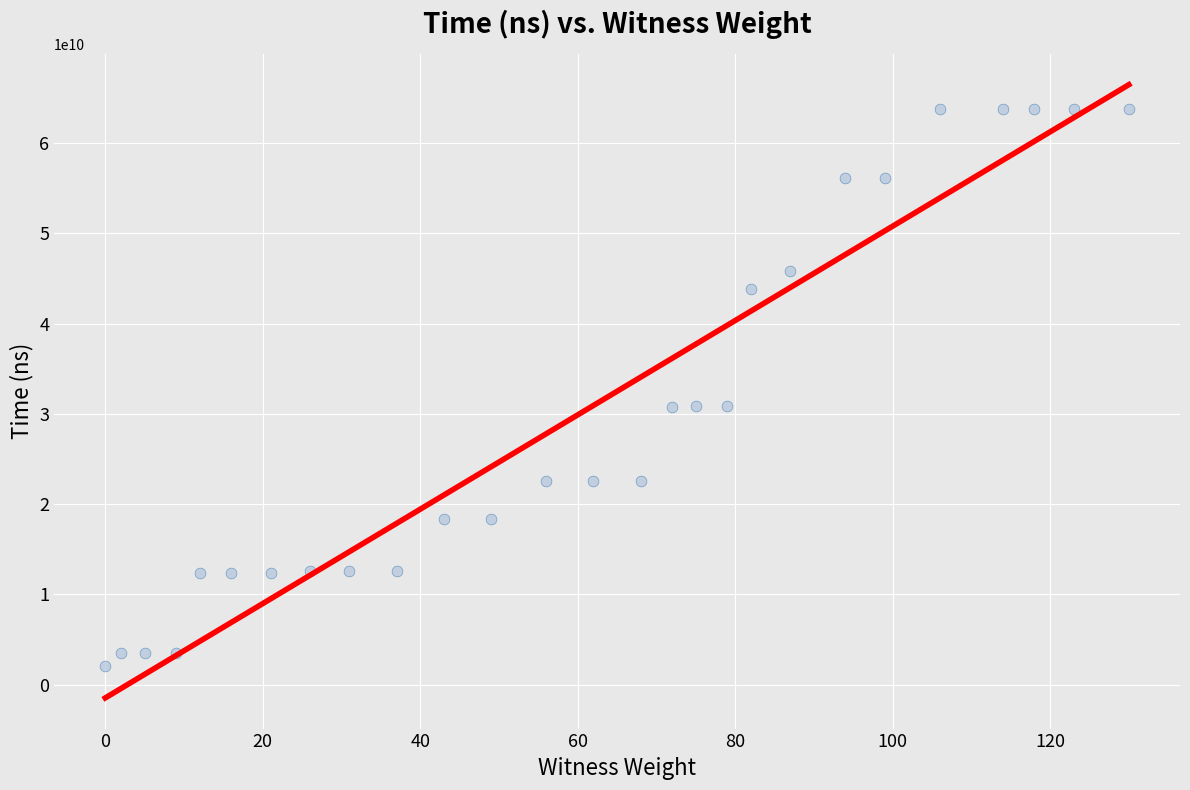

What is the range of X values (max minus min)?

130